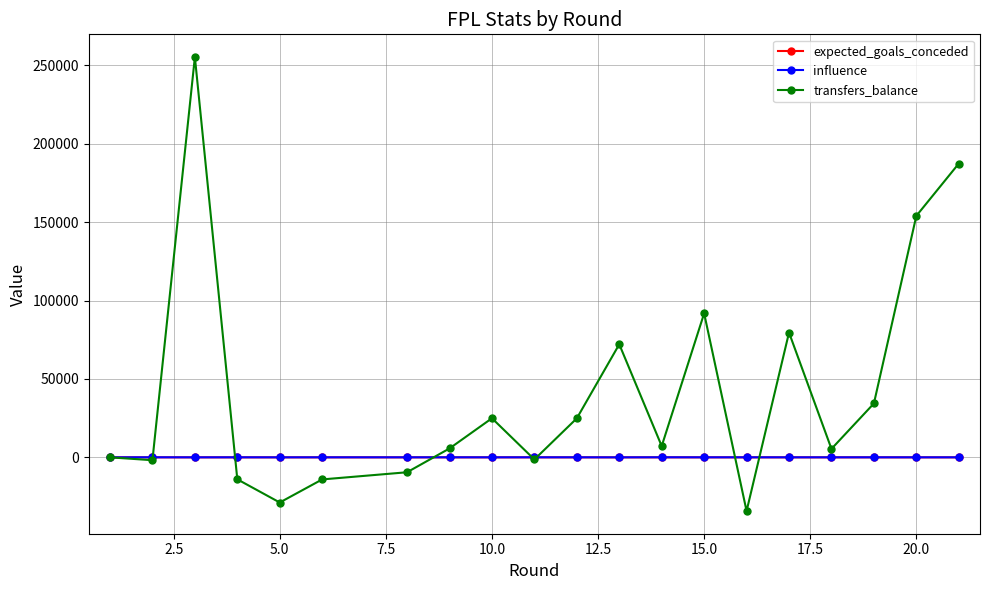

Which series has the largest range (max minus min)?

transfers_balance